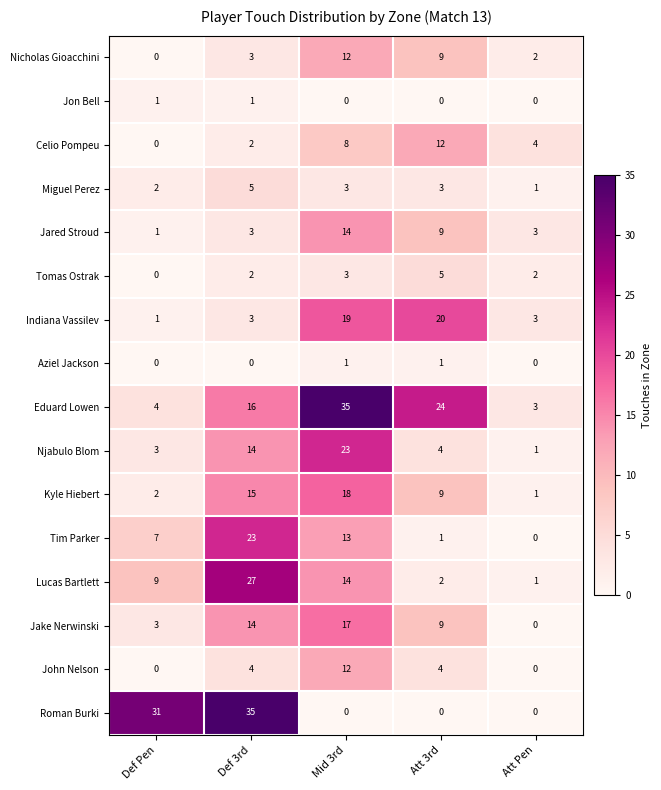

How many positive values does the Roman Burki series have?

2